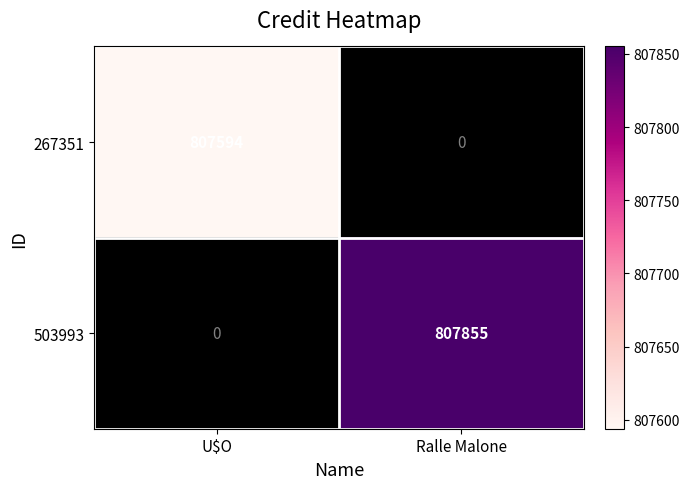

Count the number of data series in this chart.

2